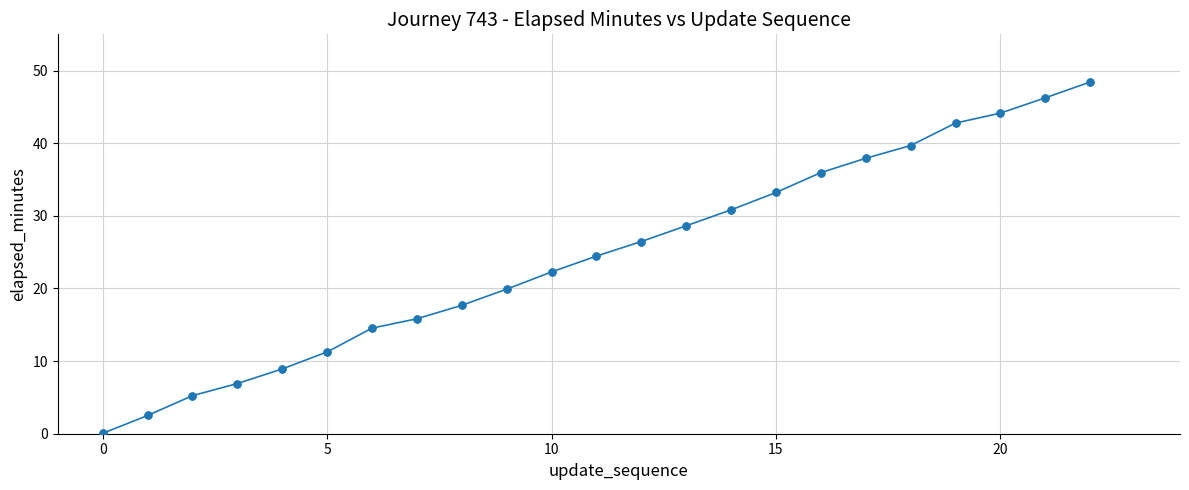

True or false: the data has more than 1 interior local peaks.

False